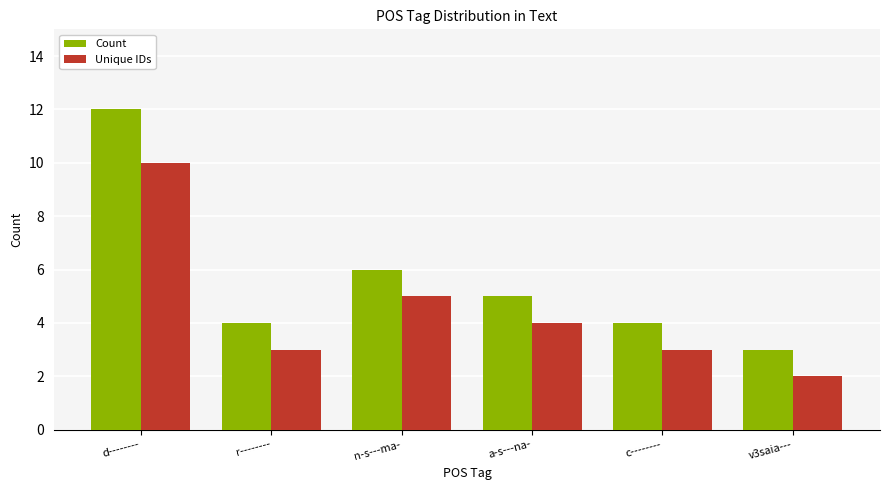

The Unique IDs series shows 2 at c--------. True or false?

False